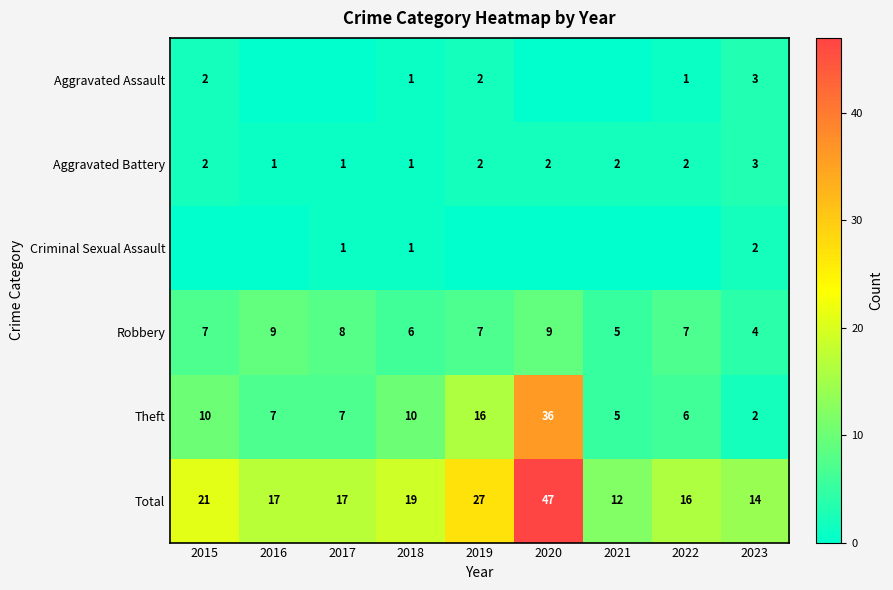

Which category has the highest value in the Aggravated Battery series?

2023